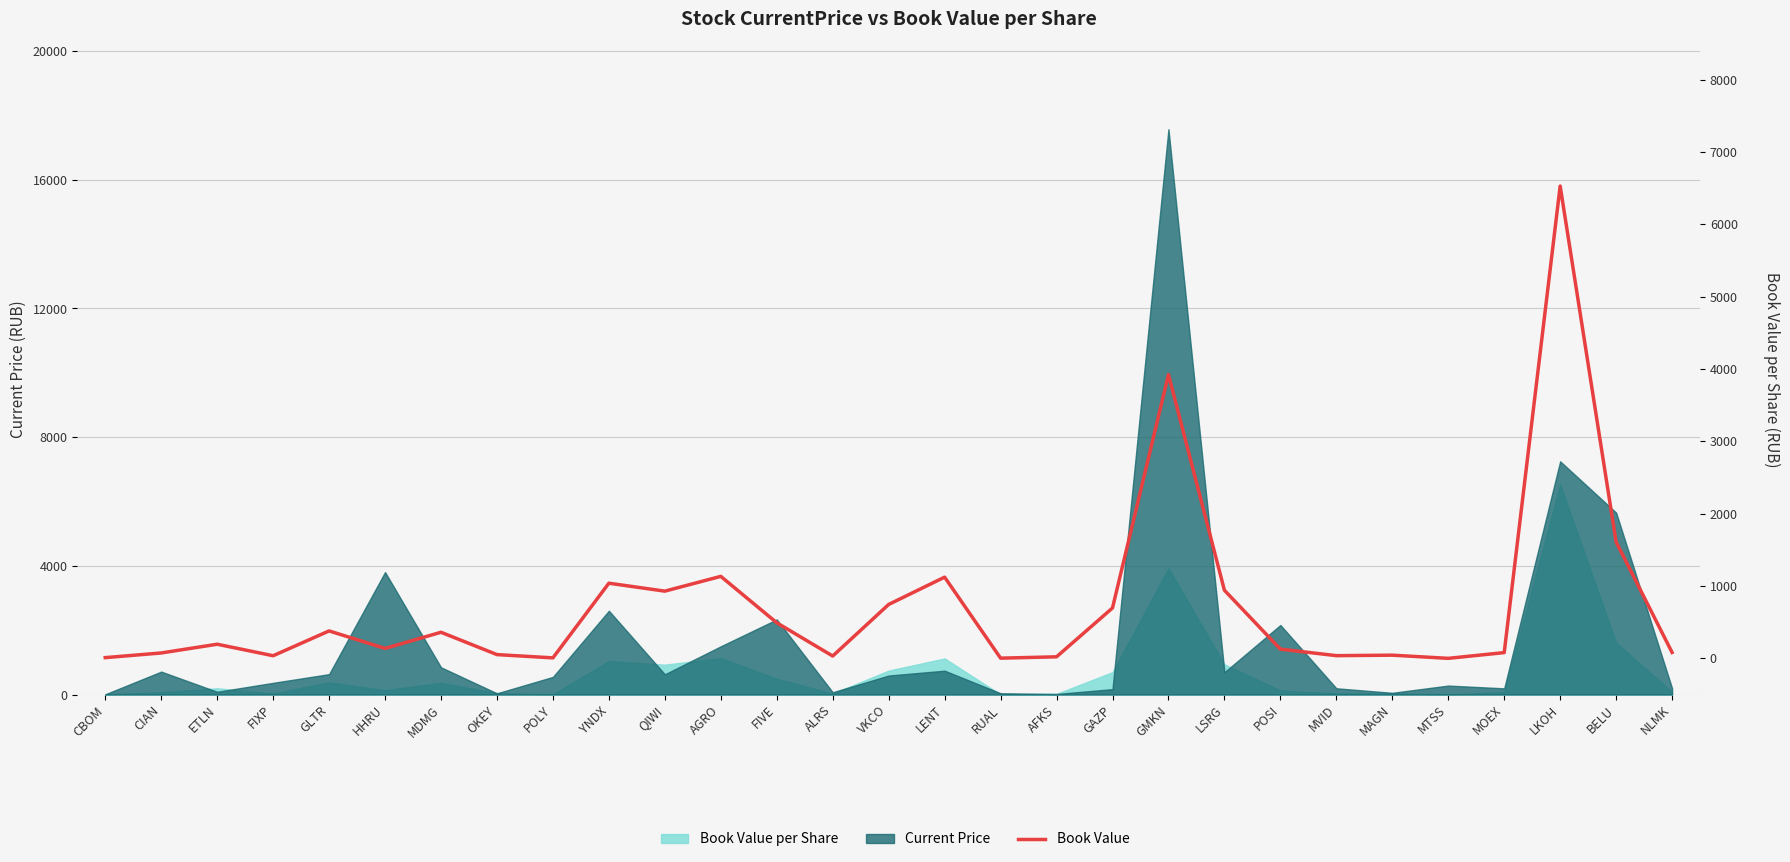

True or false: there are more than 2 points higher than both neighbors.

True